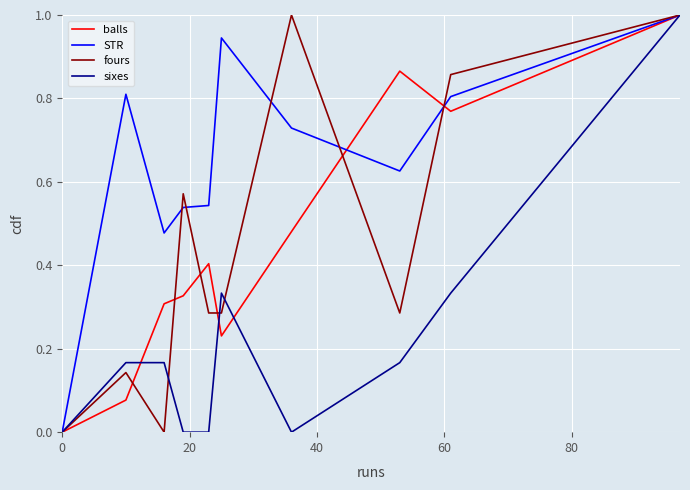

Which series has the largest total across all categories?

STR